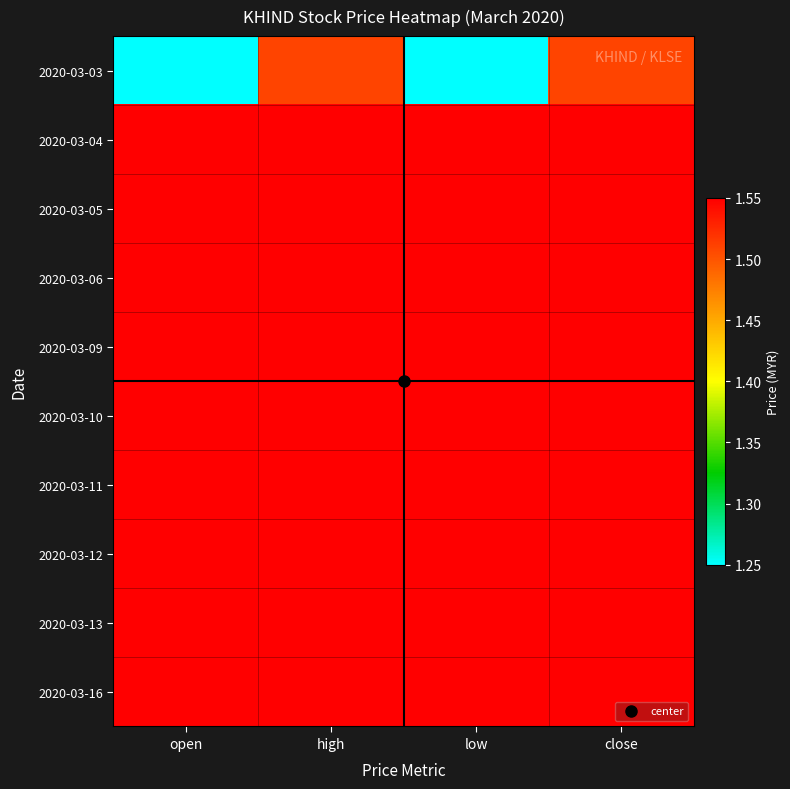

Which series has the largest range (max minus min)?

2020-03-03